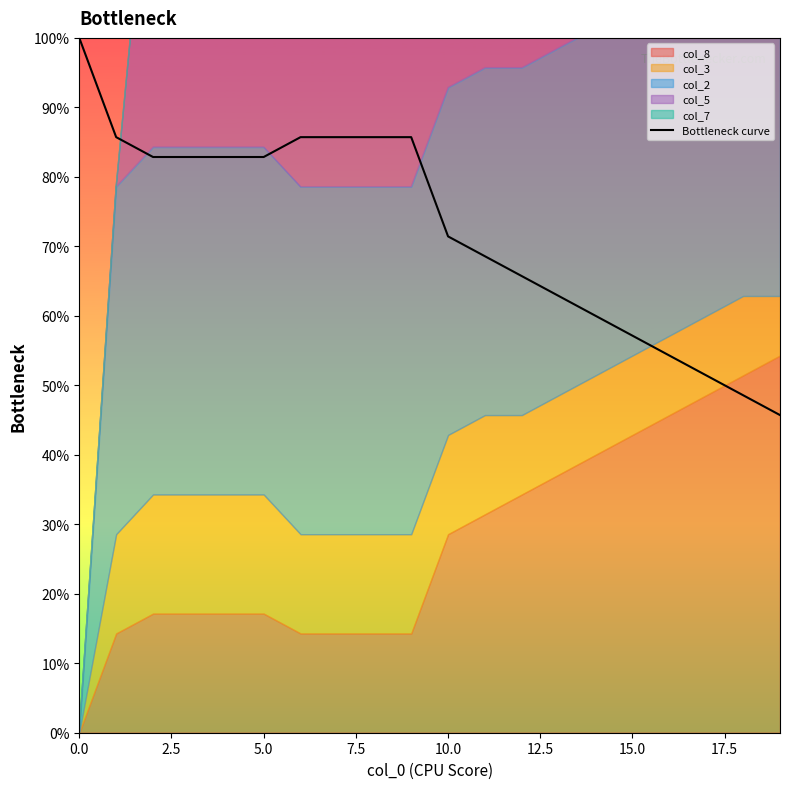

At which label is the value closest to 0?

19